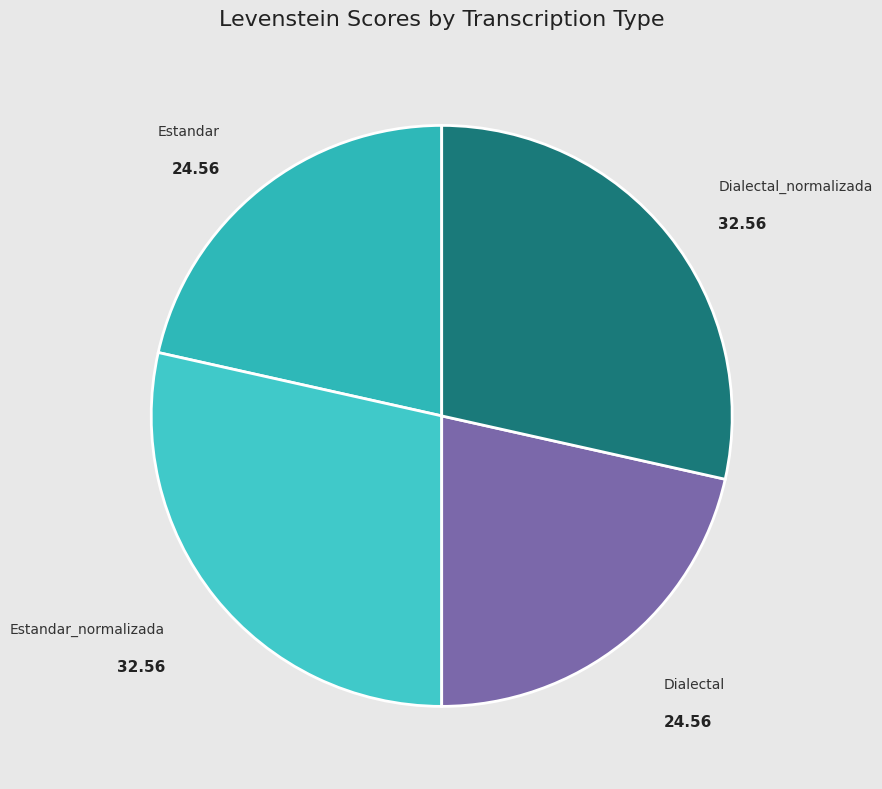

Is there a majority slice in this chart?

No